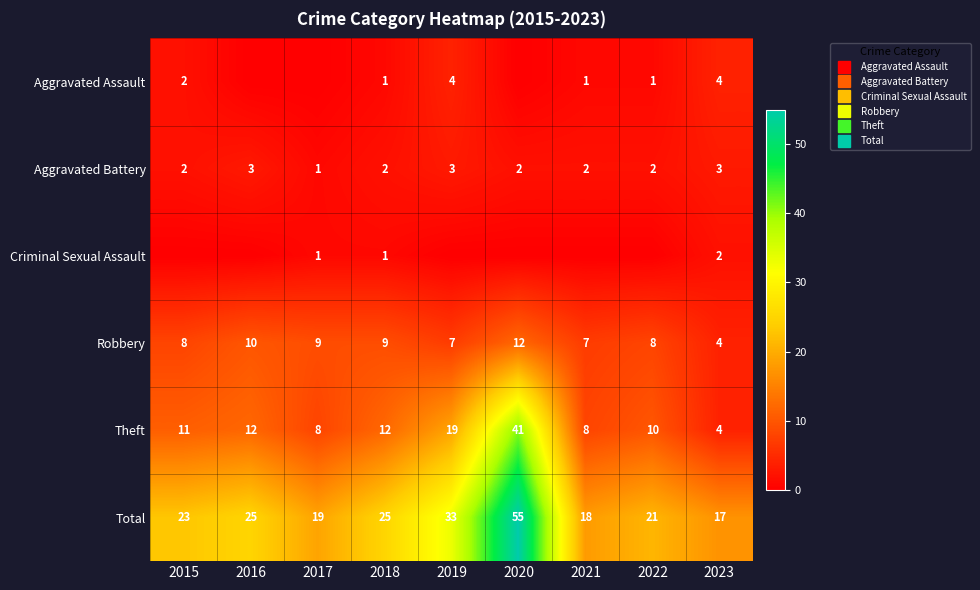

Between 2021 and 2022, which series saw the biggest shift?

Total